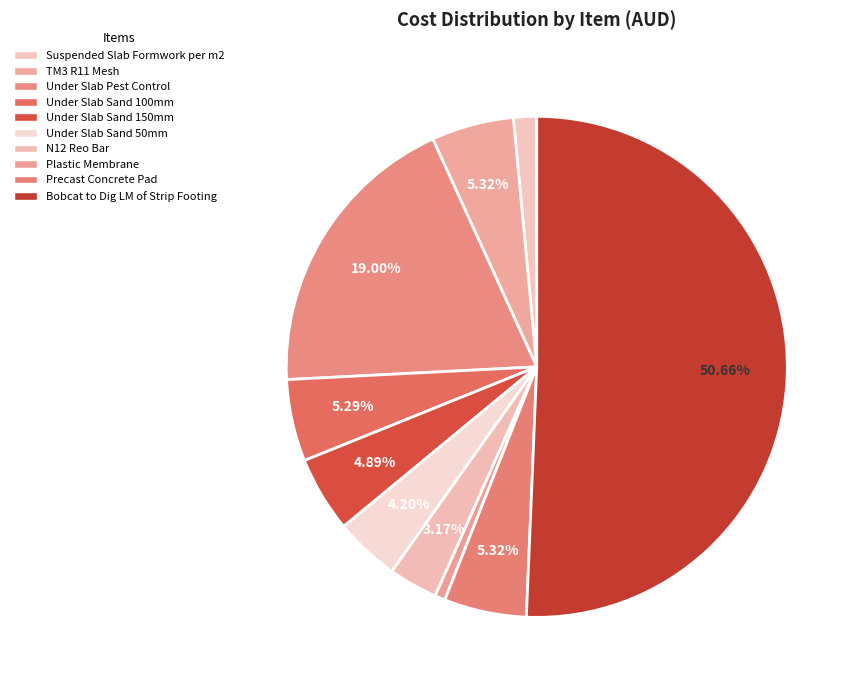

To the nearest percent, what is the difference between the N12 Reo Bar and Under Slab Sand 50mm slice percentages?

1%